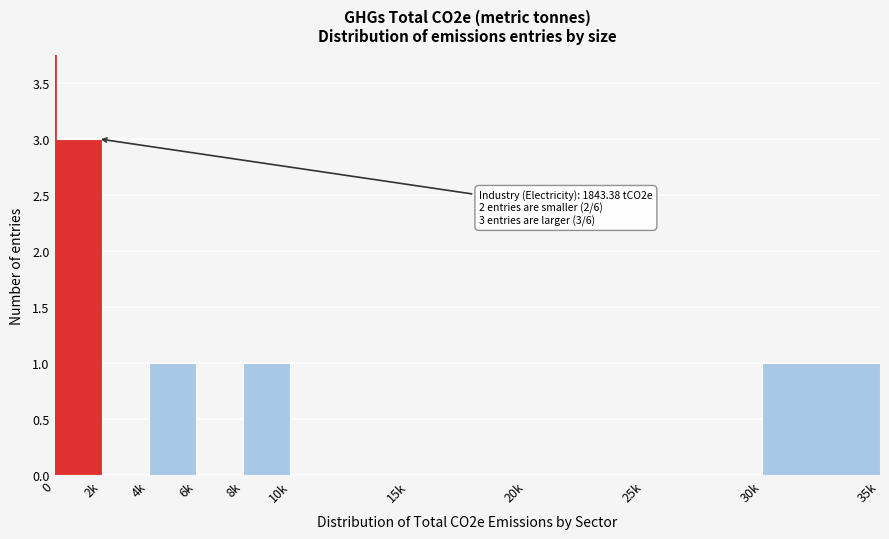

Reading right to left, what are all the values shown in this chart?

30k=1	25k=0	20k=0	15k=0	10k=0	8k=1	6k=0	4k=1	2k=0	0=3